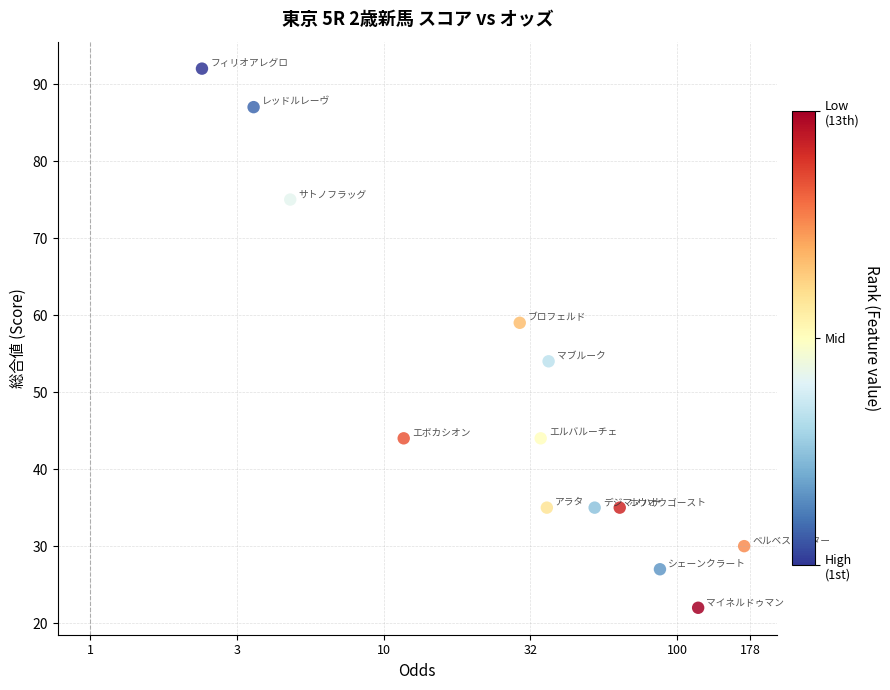

What is the range of Y values (max minus min)?

70